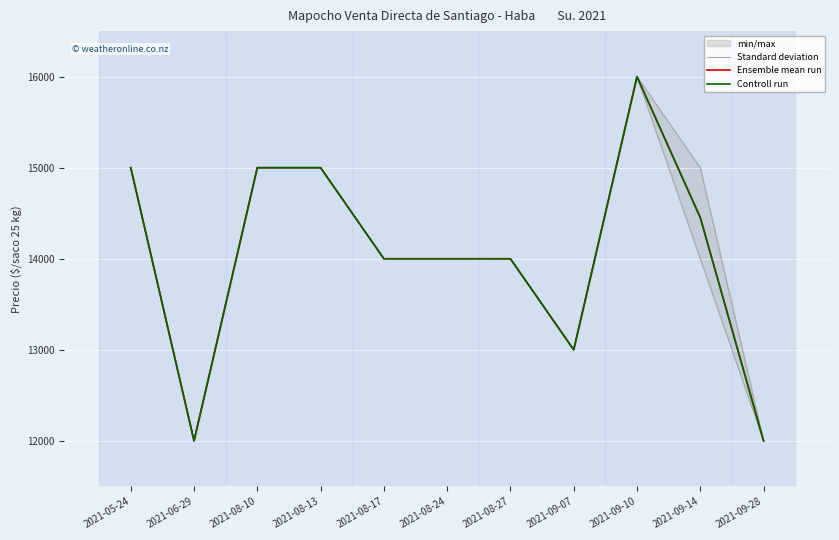

What is the smallest value displayed?

12000